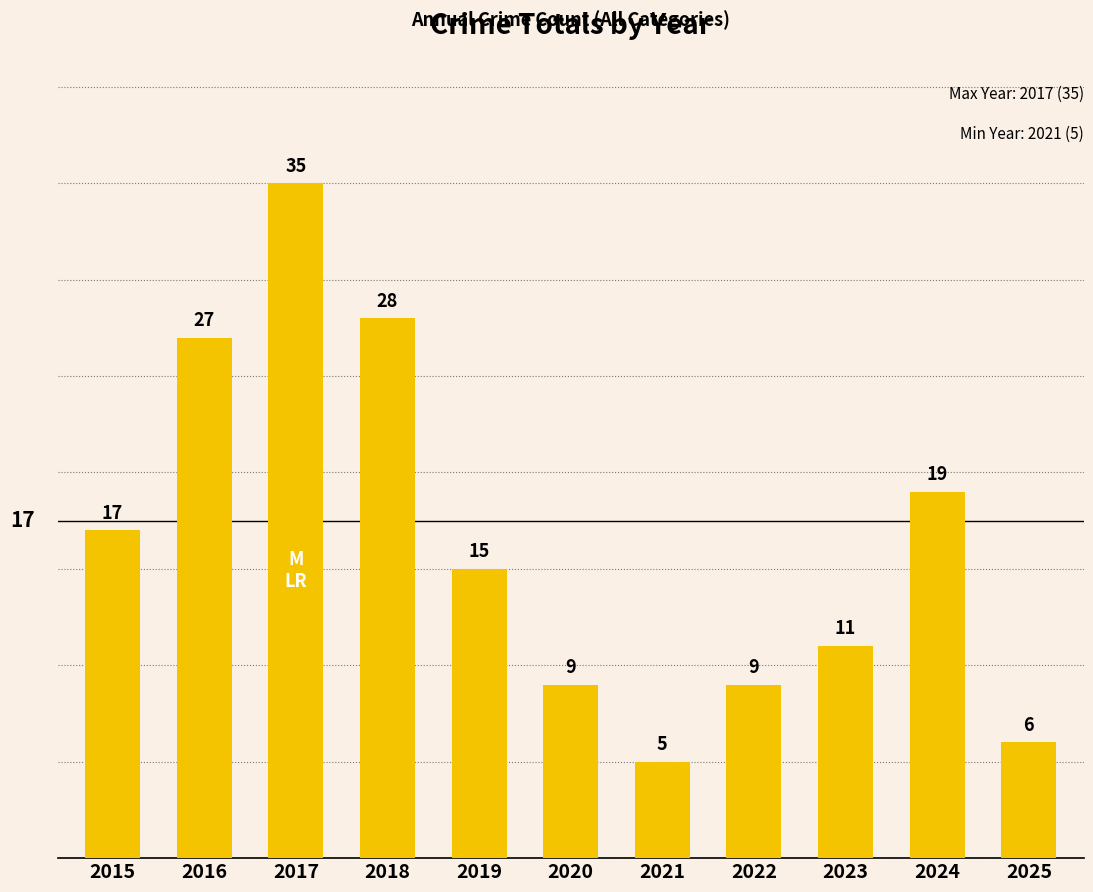

Reading left to right, what are all the values shown in this chart?

2015=17	2016=27	2017=35	2018=28	2019=15	2020=9	2021=5	2022=9	2023=11	2024=19	2025=6